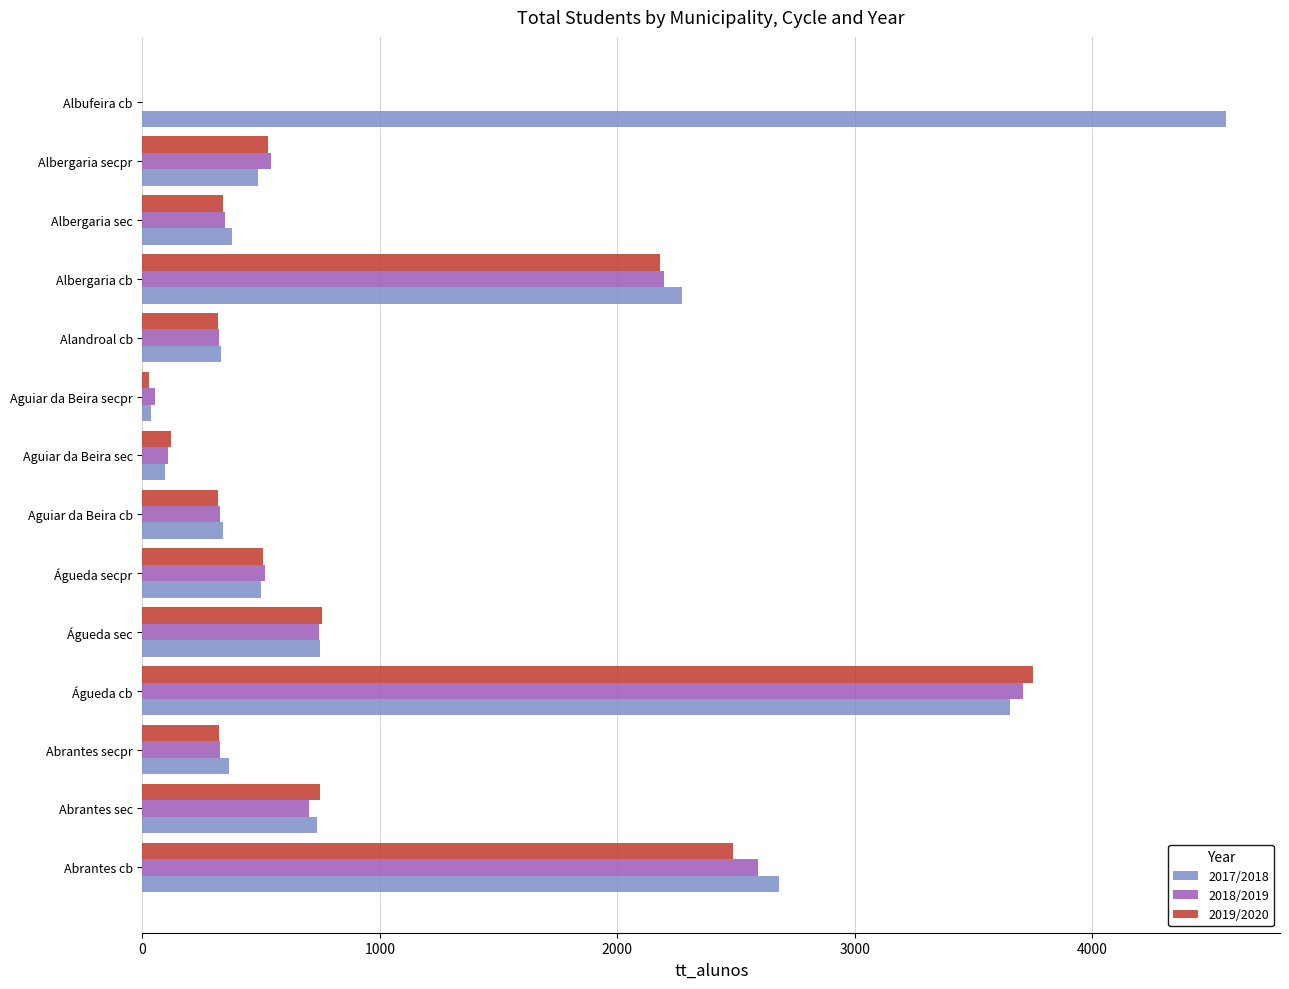

Where is 2018/2019 nearest to the value 1854?

Albergaria cb